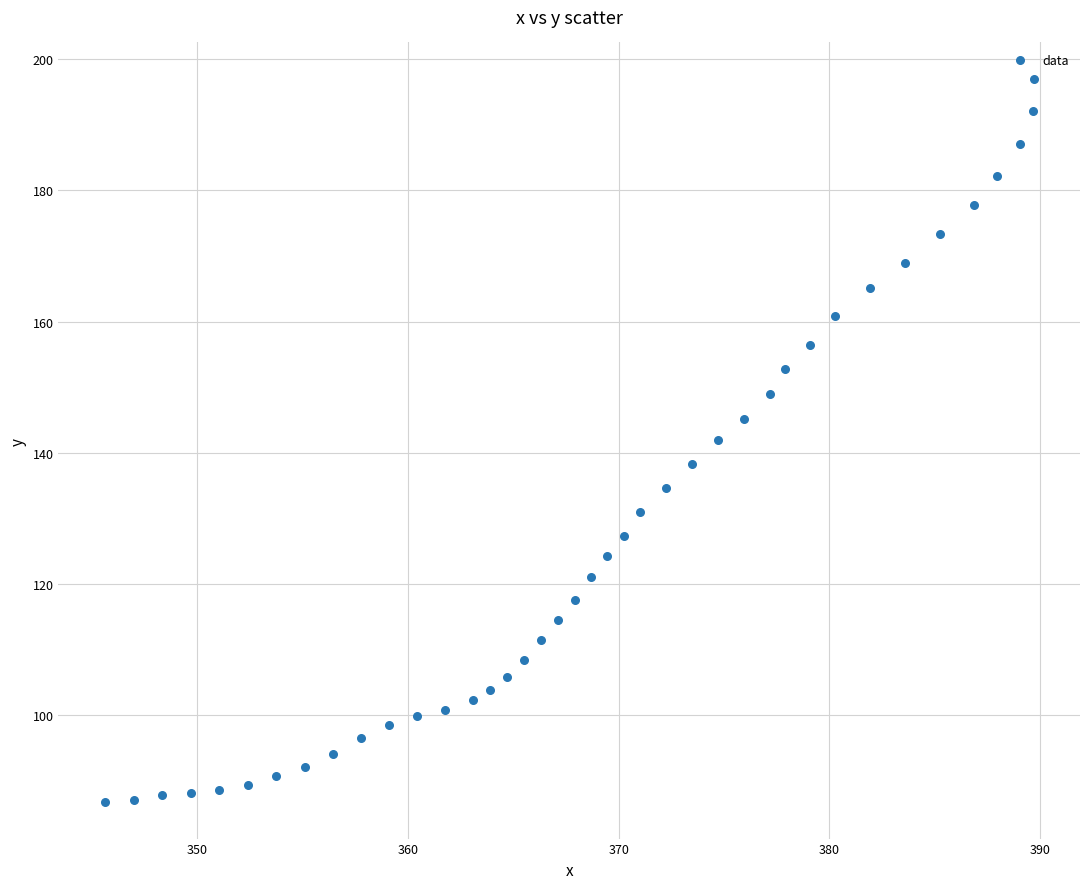

What is the range of X values (max minus min)?

44.1